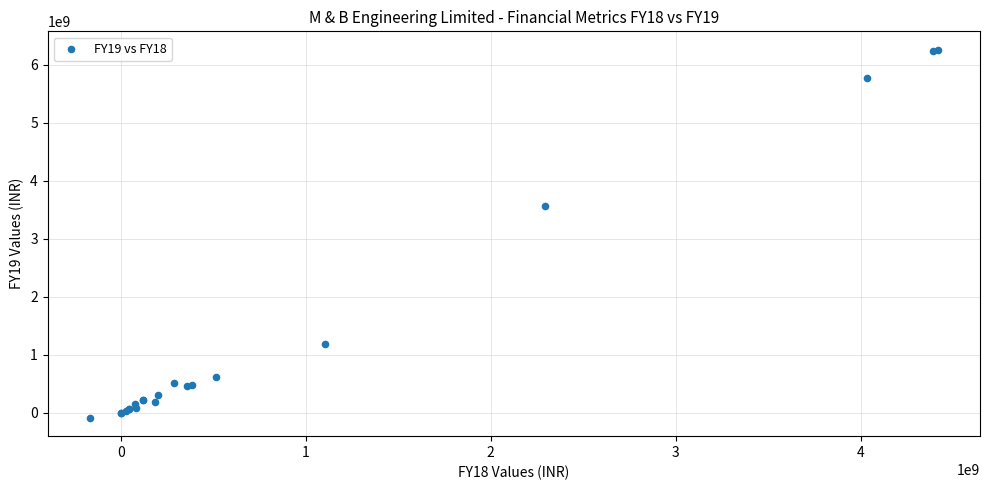

What Y value in the scatter plot is closest to 3087222000?

3557141000